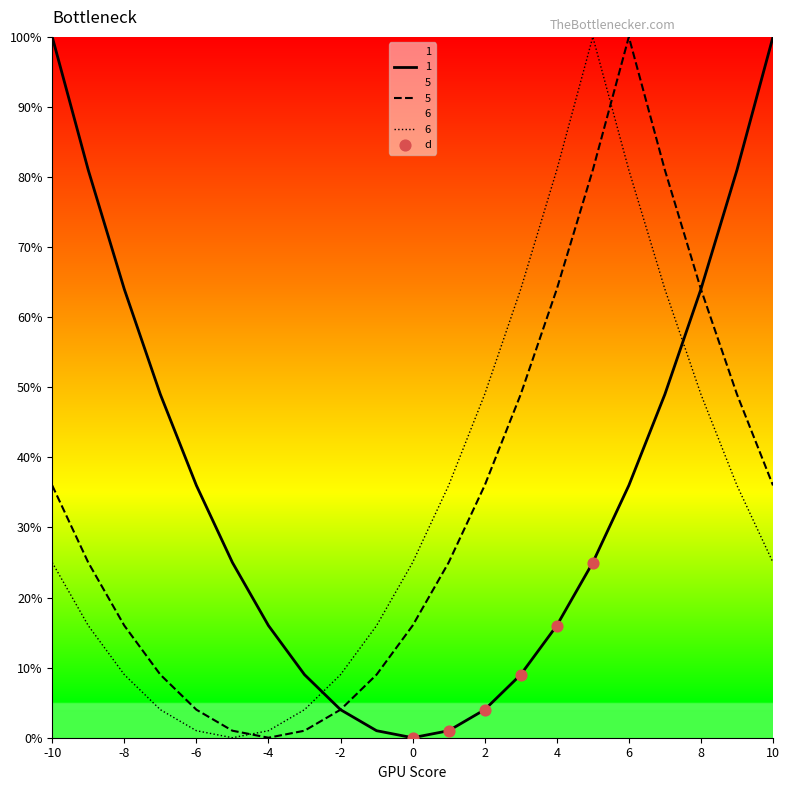

How many times do 6 and 5 cross each other?

2